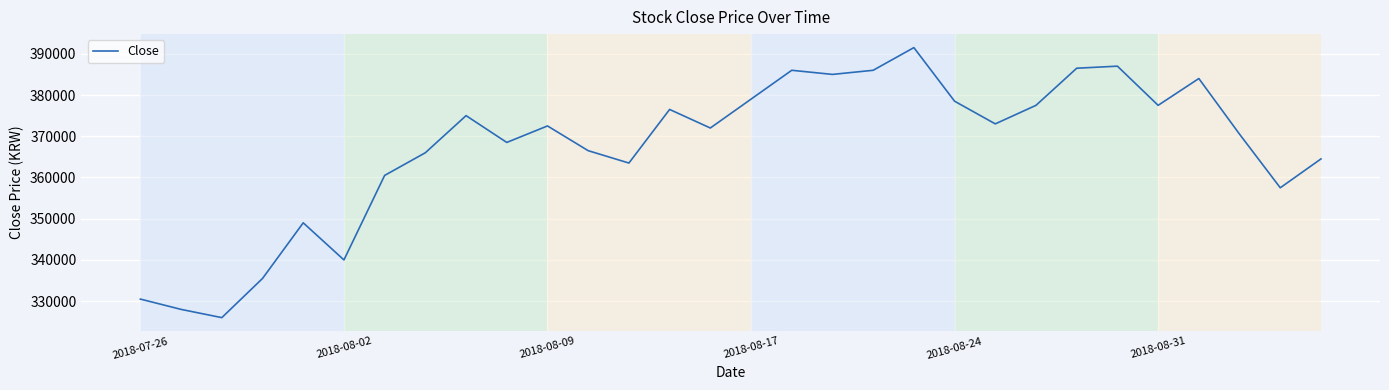

How many distinct data groups are displayed?

1